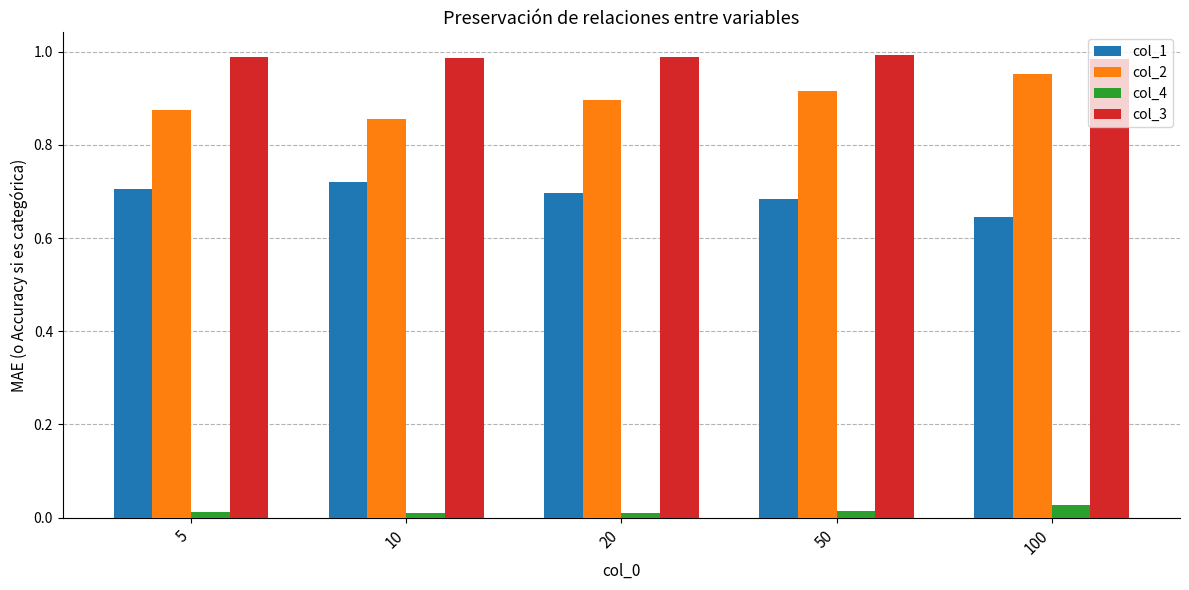

What is the total value across all series at 20?

2.6